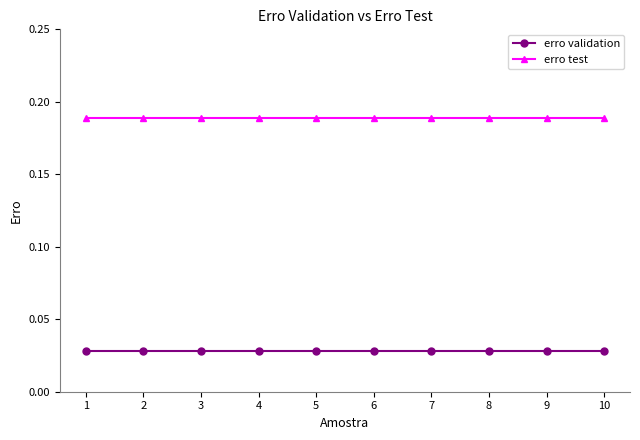

List the series in order of their overall mean, highest first.

erro test, erro validation